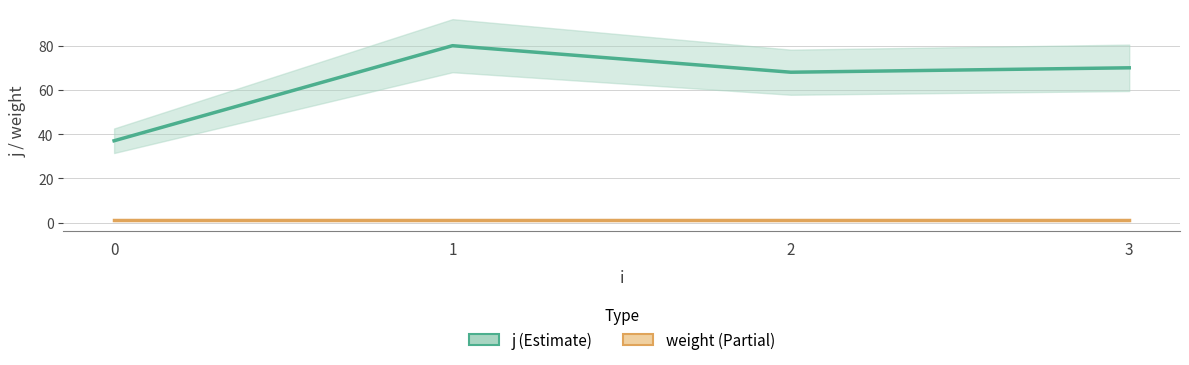

How many distinct data groups are displayed?

2